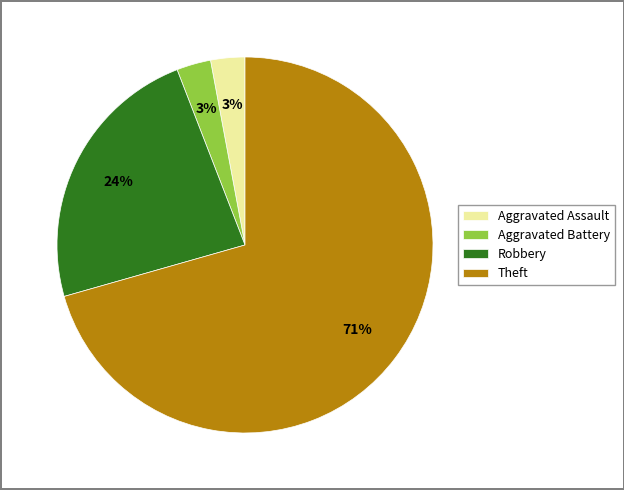

True or false: Robbery accounts for 24% of the total.

True